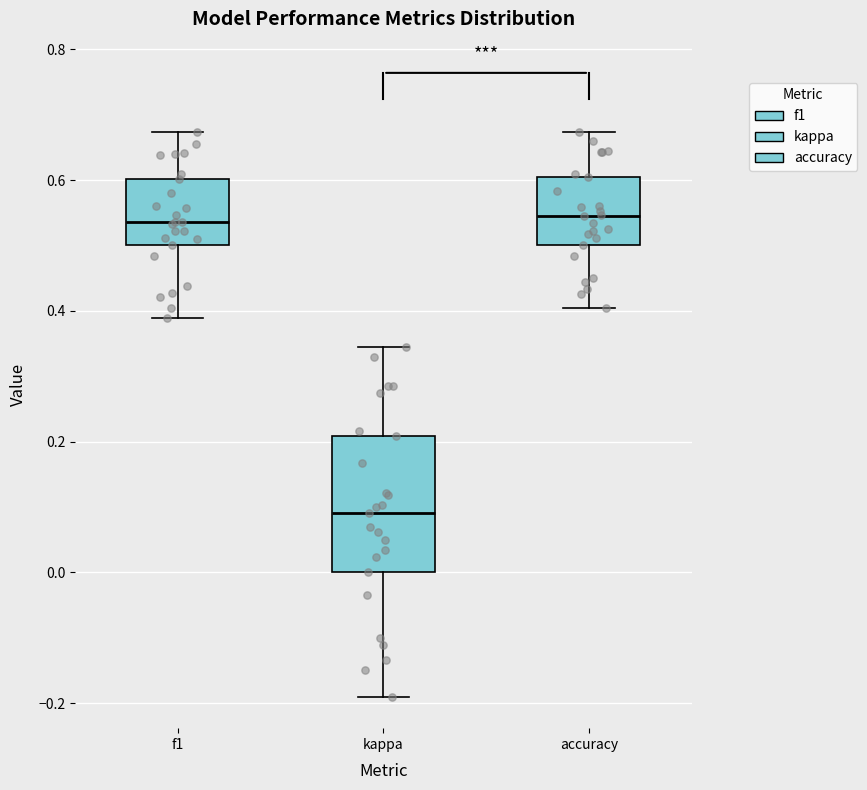

Where does the median line of the box for kappa sit on the y-axis? The values are not printed on the chart, so give them approximately, as read against the axis.

0.10